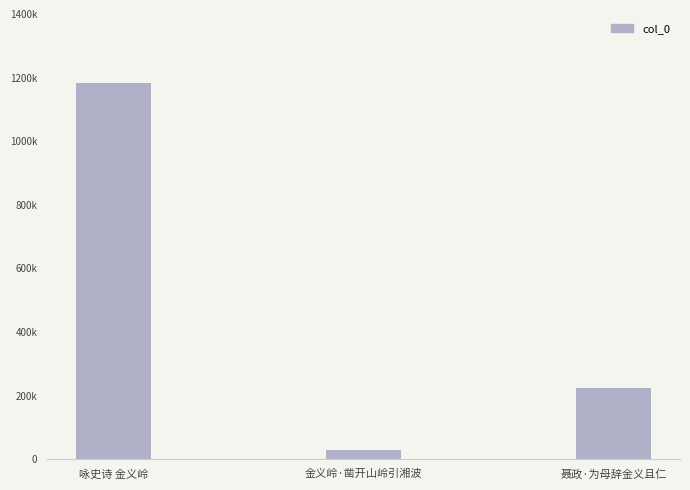

What position from the left is 金义岭·凿开山岭引湘波?

2